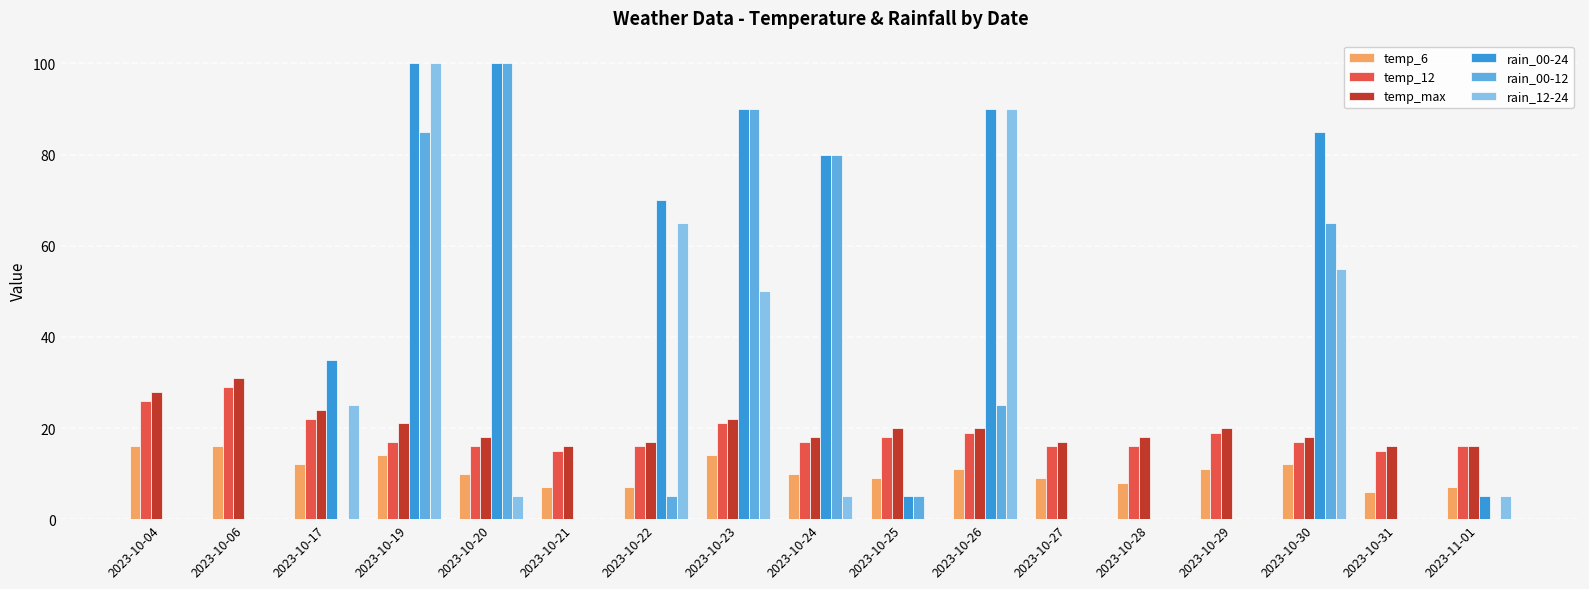

What is the greatest value displayed?

100